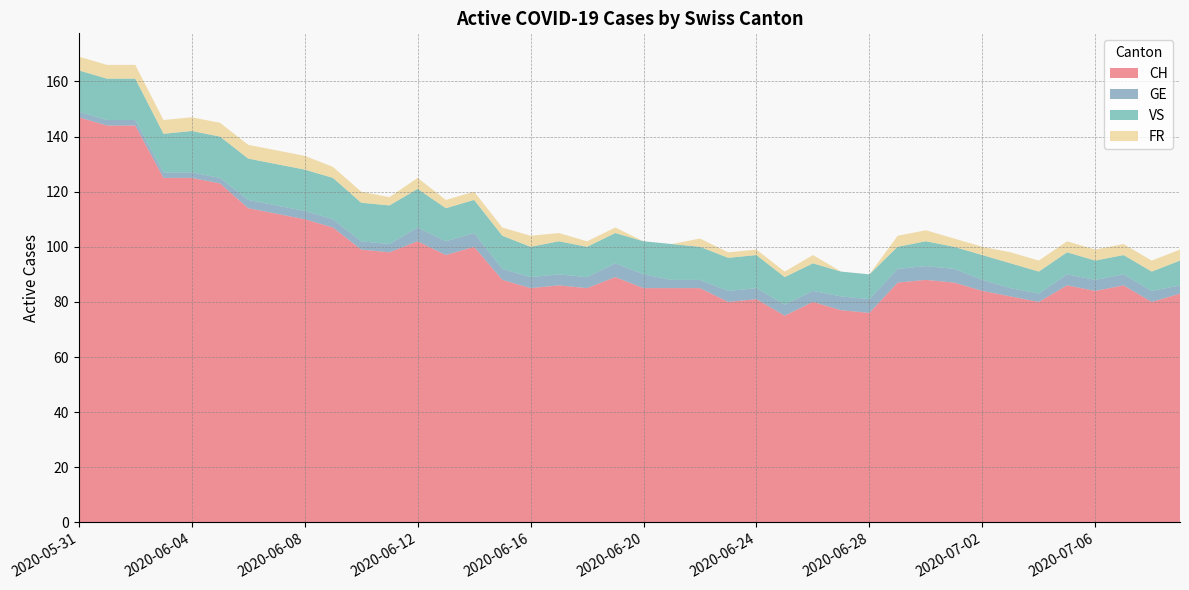

Reading right to left, transcribe all the data shown in this chart.

CH: 2020-07-09=83	2020-07-08=80	2020-07-07=86	2020-07-06=84	2020-07-05=86	2020-07-04=80	2020-07-03=82	2020-07-02=84	2020-07-01=87	2020-06-30=88	2020-06-29=87	2020-06-28=76	2020-06-27=77	2020-06-26=80	2020-06-25=75	2020-06-24=81	2020-06-23=80	2020-06-22=85	2020-06-21=85	2020-06-20=85	2020-06-19=89	2020-06-18=85	2020-06-17=86	2020-06-16=85	2020-06-15=88	2020-06-14=100	2020-06-13=97	2020-06-12=102	2020-06-11=98	2020-06-10=99	2020-06-09=107	2020-06-08=110	2020-06-07=112	2020-06-06=114	2020-06-05=123	2020-06-04=125	2020-06-03=125	2020-06-02=144	2020-06-01=144	2020-05-31=147
GE: 2020-07-09=3	2020-07-08=4	2020-07-07=4	2020-07-06=4	2020-07-05=4	2020-07-04=3	2020-07-03=3	2020-07-02=4	2020-07-01=5	2020-06-30=5	2020-06-29=5	2020-06-28=5	2020-06-27=5	2020-06-26=4	2020-06-25=4	2020-06-24=4	2020-06-23=4	2020-06-22=3	2020-06-21=3	2020-06-20=5	2020-06-19=5	2020-06-18=4	2020-06-17=4	2020-06-16=4	2020-06-15=4	2020-06-14=5	2020-06-13=5	2020-06-12=5	2020-06-11=3	2020-06-10=3	2020-06-09=3	2020-06-08=3	2020-06-07=3	2020-06-06=3	2020-06-05=2	2020-06-04=2	2020-06-03=2	2020-06-02=2	2020-06-01=2	2020-05-31=2
VS: 2020-07-09=9	2020-07-08=7	2020-07-07=7	2020-07-06=7	2020-07-05=8	2020-07-04=8	2020-07-03=9	2020-07-02=9	2020-07-01=8	2020-06-30=9	2020-06-29=8	2020-06-28=9	2020-06-27=9	2020-06-26=10	2020-06-25=10	2020-06-24=12	2020-06-23=12	2020-06-22=12	2020-06-21=13	2020-06-20=12	2020-06-19=11	2020-06-18=11	2020-06-17=12	2020-06-16=11	2020-06-15=12	2020-06-14=12	2020-06-13=12	2020-06-12=14	2020-06-11=14	2020-06-10=14	2020-06-09=15	2020-06-08=15	2020-06-07=15	2020-06-06=15	2020-06-05=15	2020-06-04=15	2020-06-03=14	2020-06-02=15	2020-06-01=15	2020-05-31=15
FR: 2020-07-09=4	2020-07-08=4	2020-07-07=4	2020-07-06=4	2020-07-05=4	2020-07-04=4	2020-07-03=4	2020-07-02=3	2020-07-01=3	2020-06-30=4	2020-06-29=4	2020-06-28=0	2020-06-27=0	2020-06-26=3	2020-06-25=2	2020-06-24=2	2020-06-23=2	2020-06-22=3	2020-06-21=0	2020-06-20=0	2020-06-19=2	2020-06-18=2	2020-06-17=3	2020-06-16=4	2020-06-15=3	2020-06-14=3	2020-06-13=3	2020-06-12=4	2020-06-11=3	2020-06-10=4	2020-06-09=4	2020-06-08=5	2020-06-07=5	2020-06-06=5	2020-06-05=5	2020-06-04=5	2020-06-03=5	2020-06-02=5	2020-06-01=5	2020-05-31=5